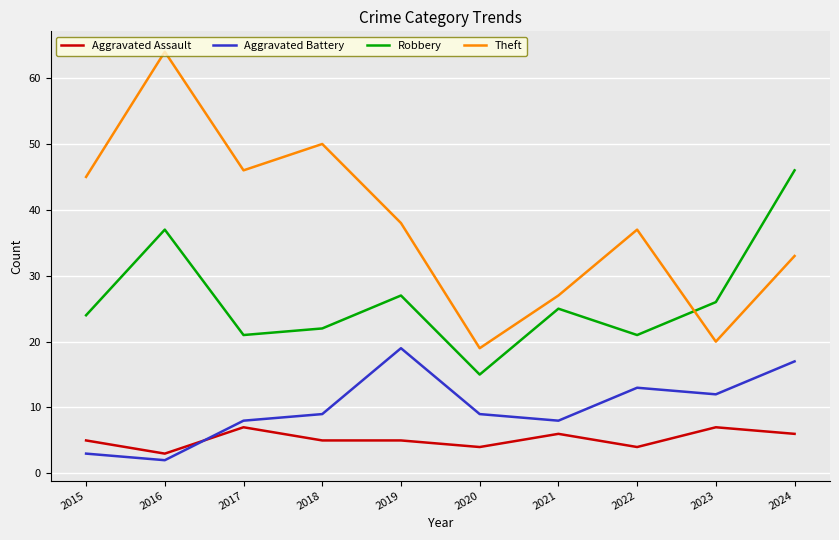

At 2016, list the series in order from largest to smallest.

Theft, Robbery, Aggravated Assault, Aggravated Battery